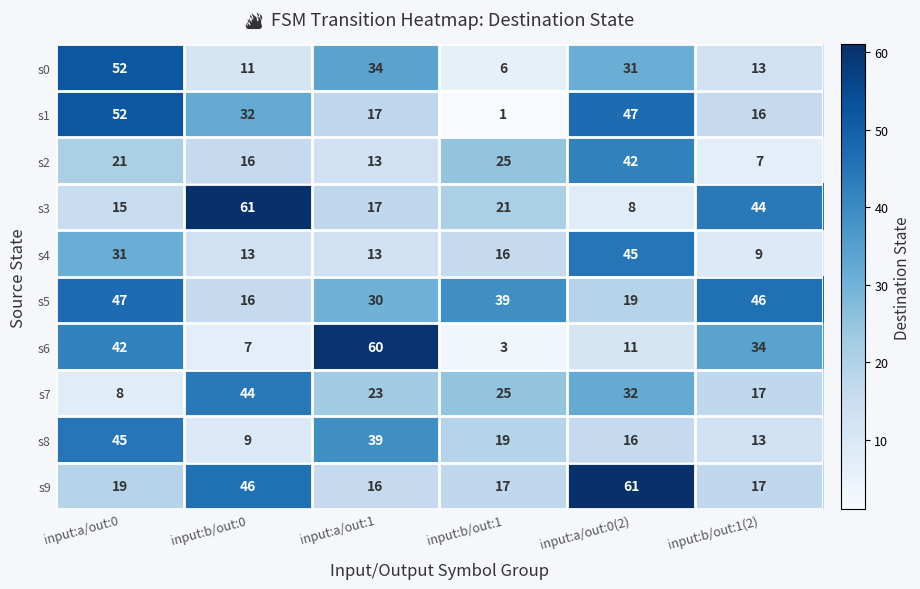

Count the number of categories in the chart.

6